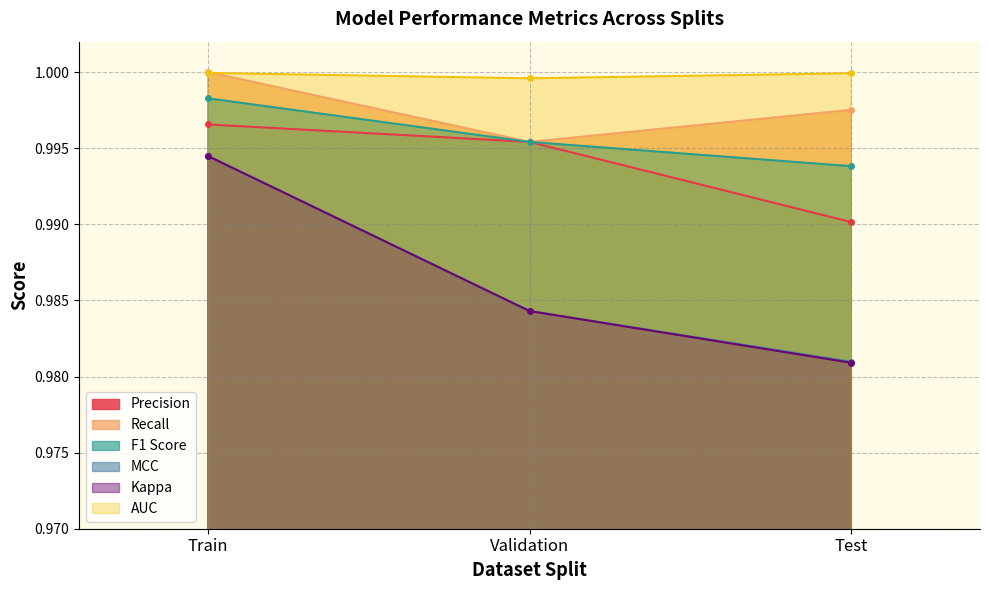

What is the total value across all series at Train?

6.0